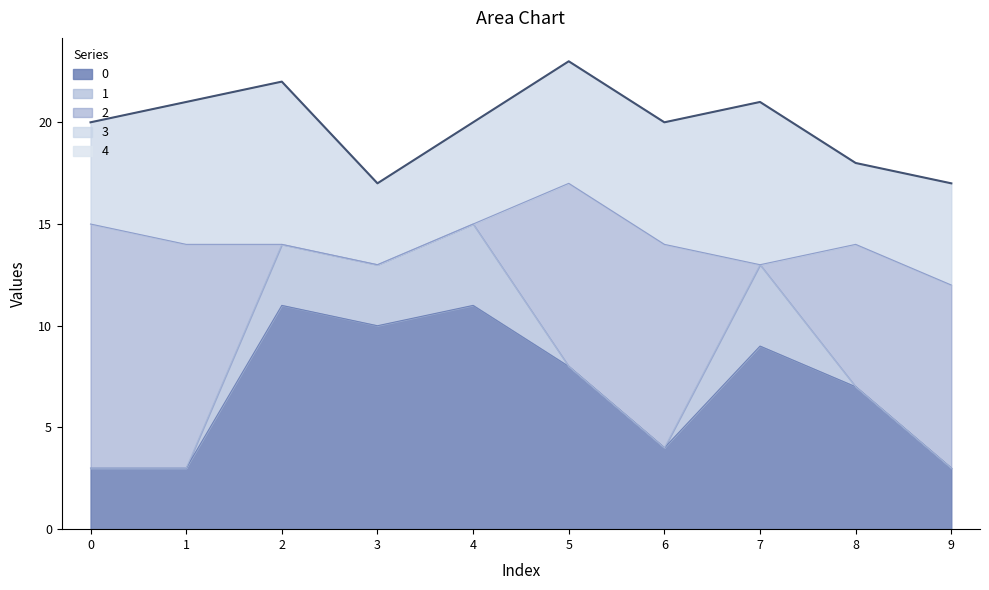

Is it true that 0 equals 2 at 1?

False